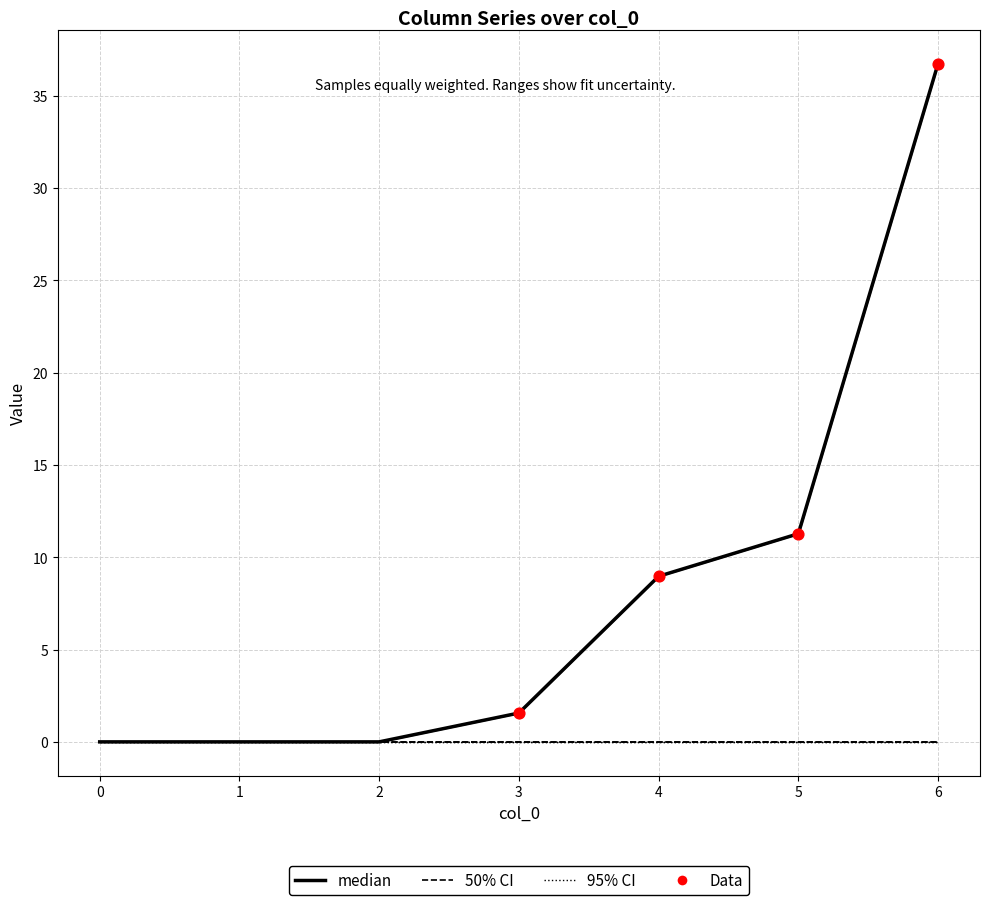

Is the value of 6 at 5 greater than the value of 2 at 4?

No